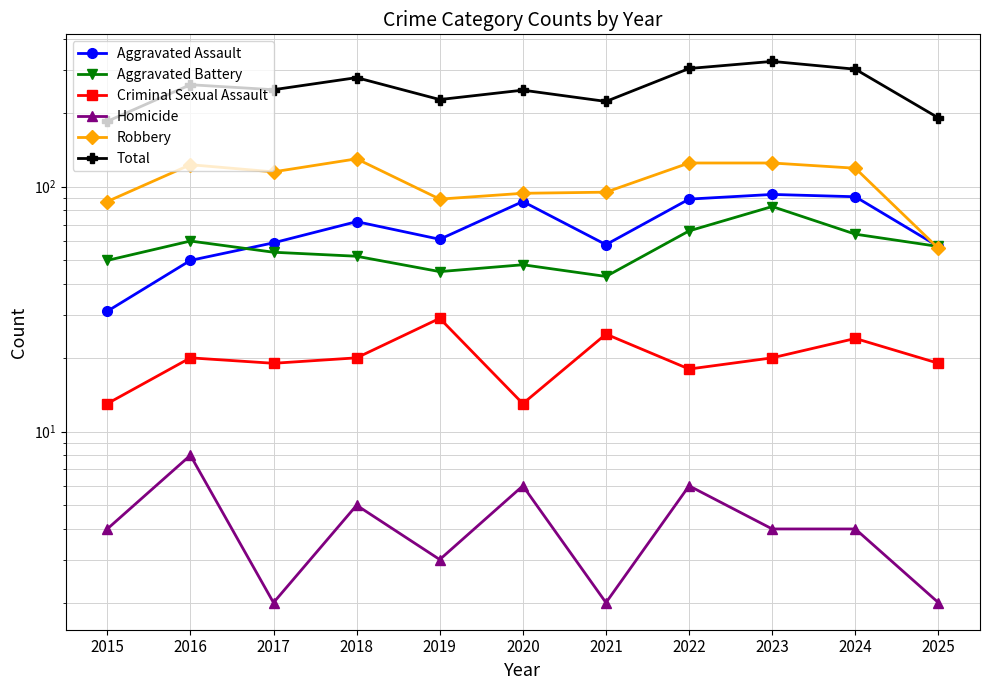

Reading left to right, what are all the values shown in this chart?

Aggravated Assault: 2015=31	2016=50	2017=59	2018=72	2019=61	2020=87	2021=58	2022=89	2023=93	2024=91	2025=57
Aggravated Battery: 2015=50	2016=60	2017=54	2018=52	2019=45	2020=48	2021=43	2022=66	2023=83	2024=64	2025=57
Criminal Sexual Assault: 2015=13	2016=20	2017=19	2018=20	2019=29	2020=13	2021=25	2022=18	2023=20	2024=24	2025=19
Homicide: 2015=4	2016=8	2017=2	2018=5	2019=3	2020=6	2021=2	2022=6	2023=4	2024=4	2025=2
Robbery: 2015=87	2016=123	2017=115	2018=130	2019=89	2020=94	2021=95	2022=125	2023=125	2024=119	2025=56
Total: 2015=185	2016=261	2017=249	2018=279	2019=227	2020=248	2021=223	2022=304	2023=325	2024=302	2025=191